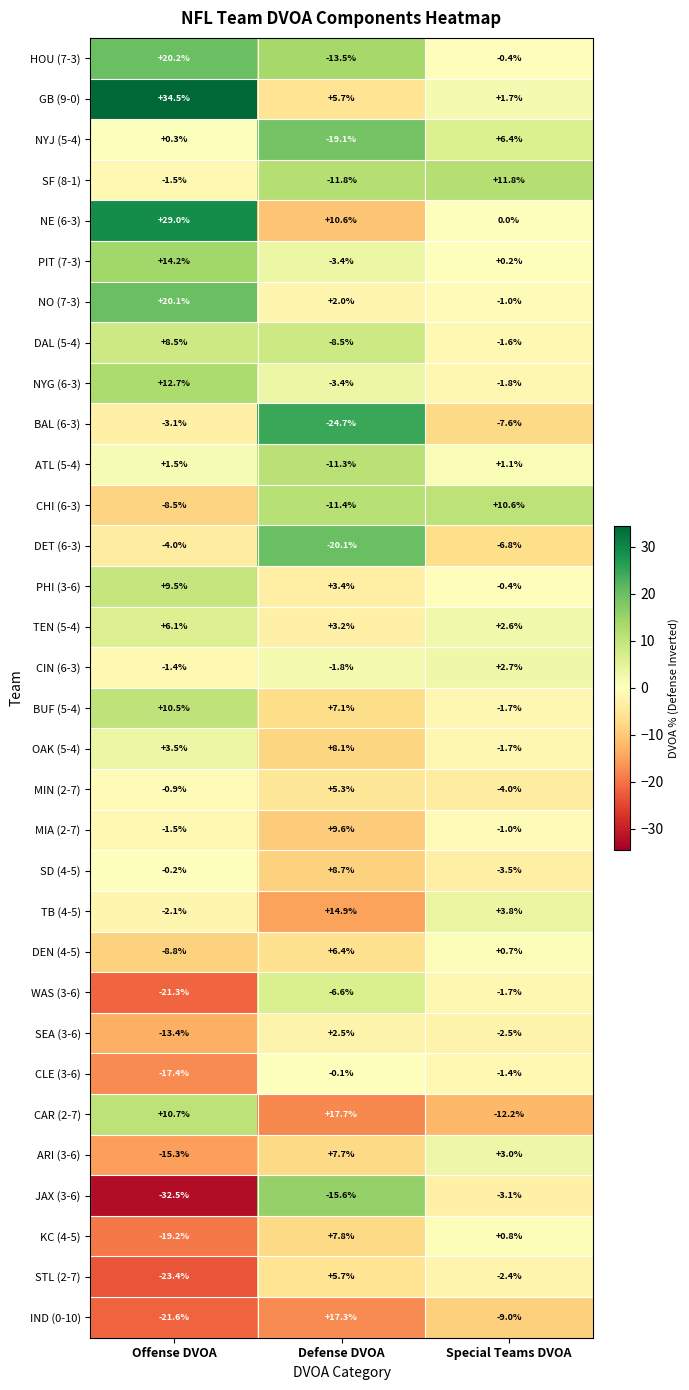

Rank the categories by ARI (3-6) value from lowest to highest.

Offense DVOA, Special Teams DVOA, Defense DVOA